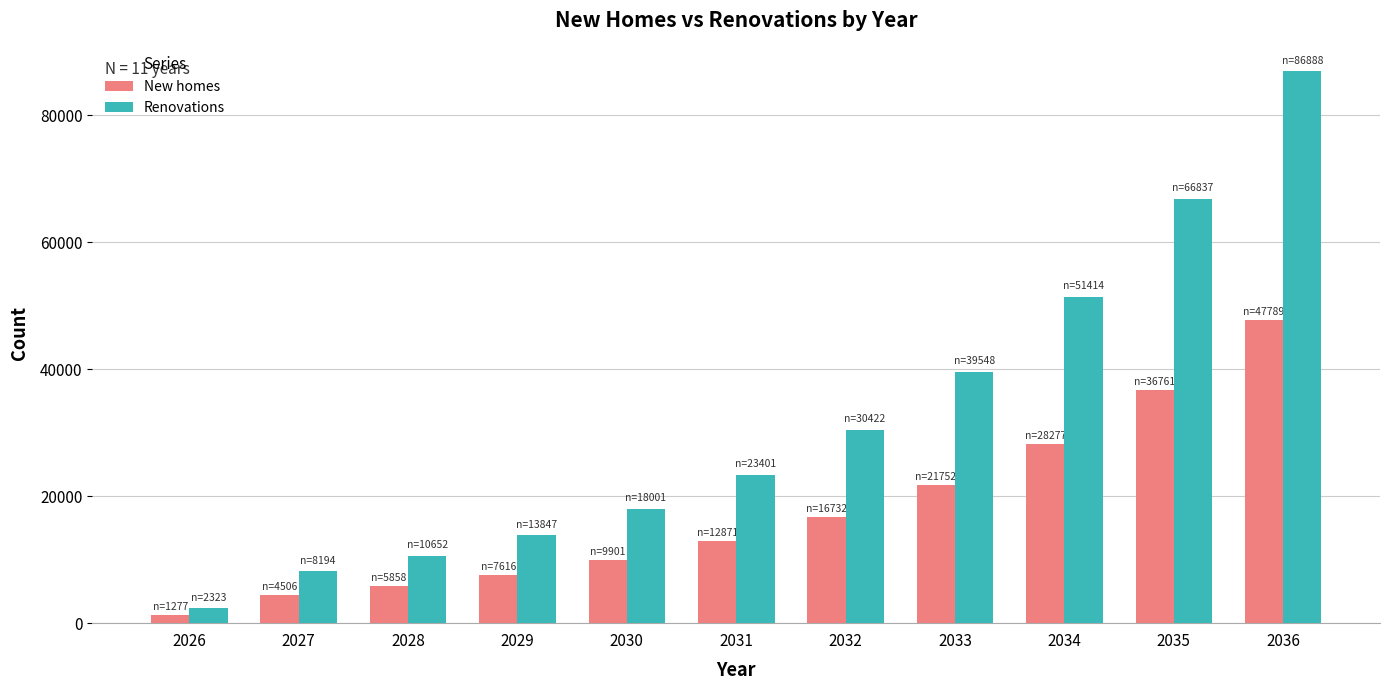

Which series has the largest total across all categories?

Renovations